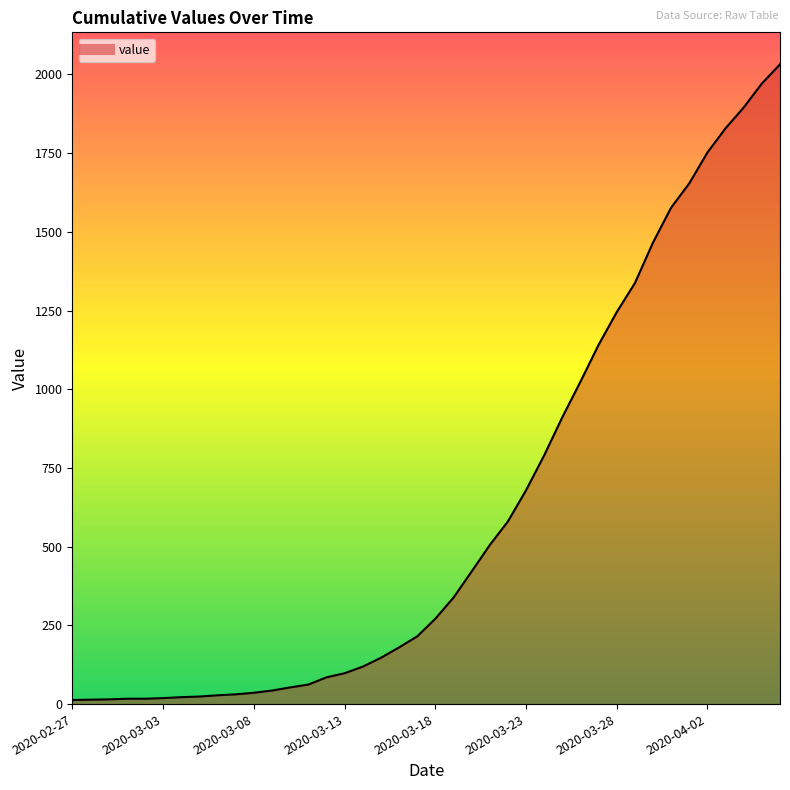

What is the greatest value displayed?

2032